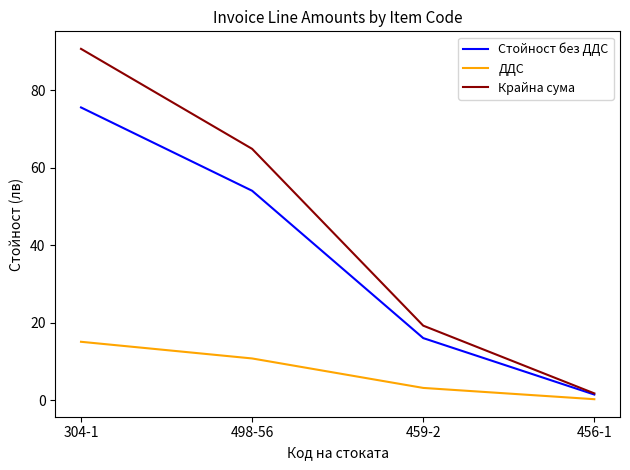

What is the highest value of the ДДС series?

15.1